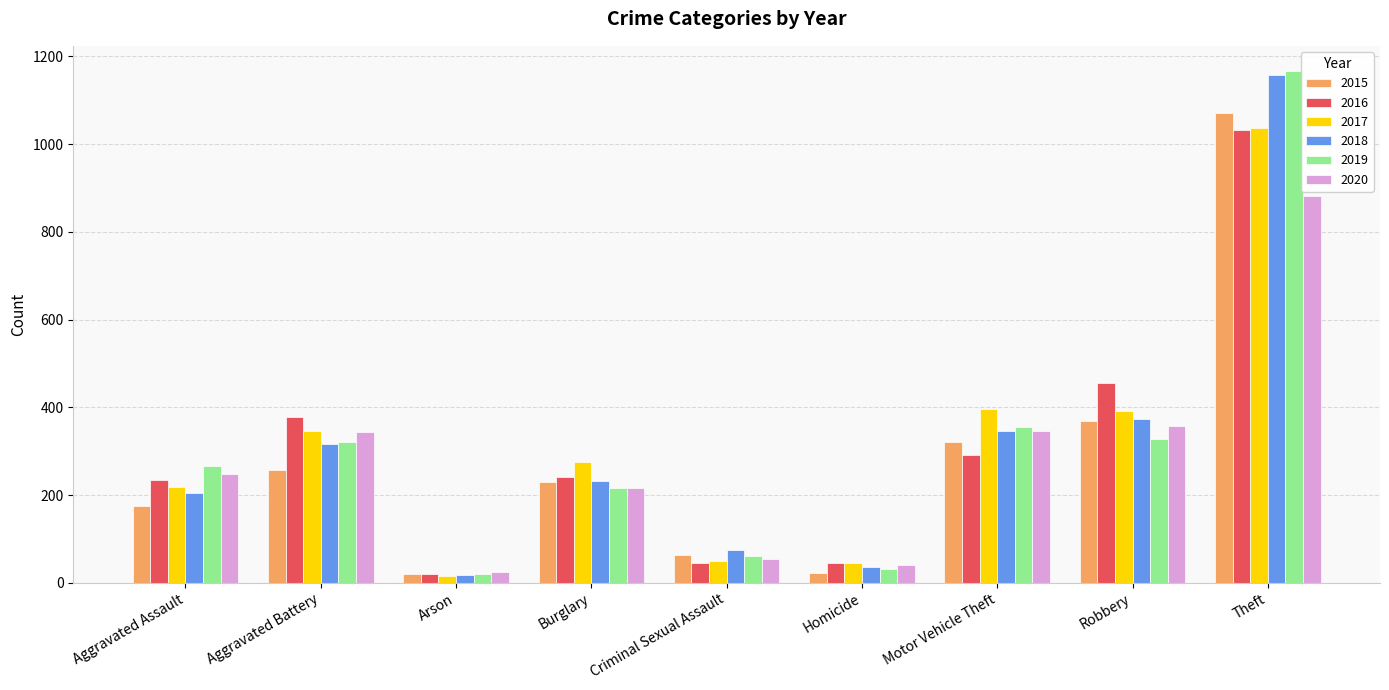

What is the value of the 2018 bar at the 7th from the left?

347